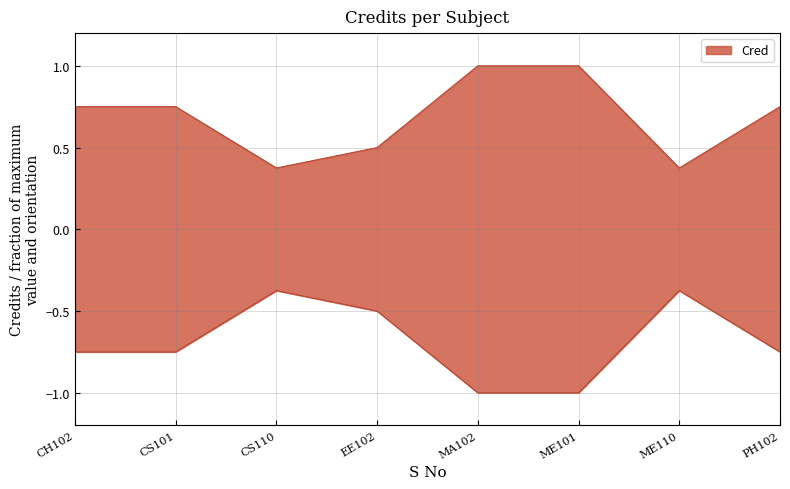

List the labels in order of value, smallest first.

CS110, ME110, EE102, CH102, CS101, PH102, MA102, ME101